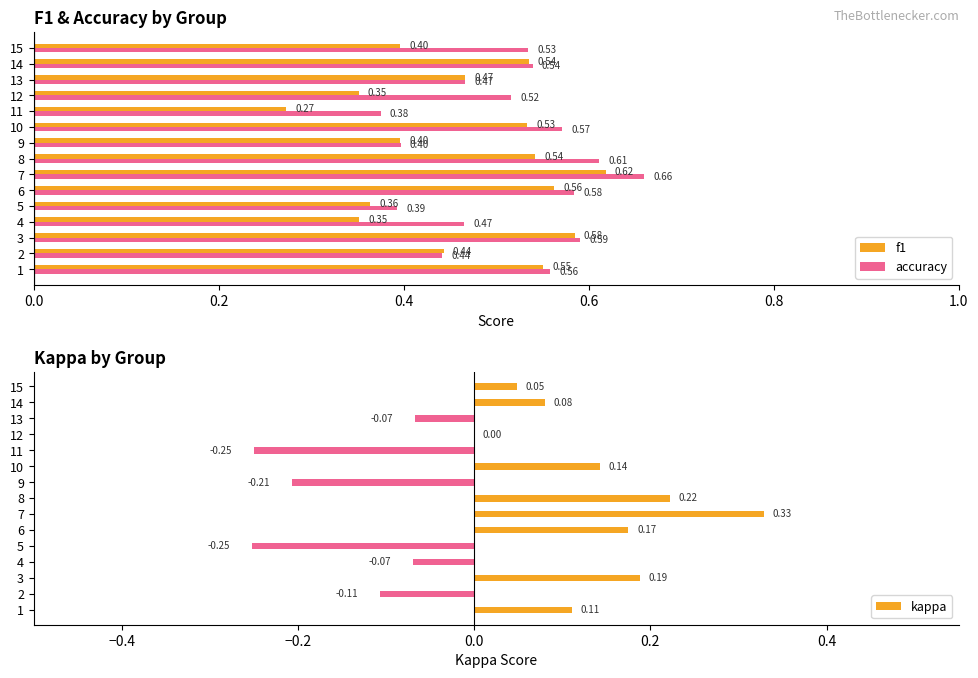

What is the highest value of the f1 series?

0.6